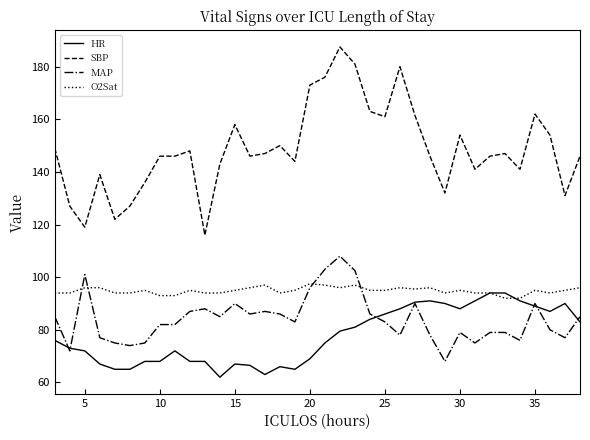

True or false: SBP and O2Sat intersect in this chart.

False